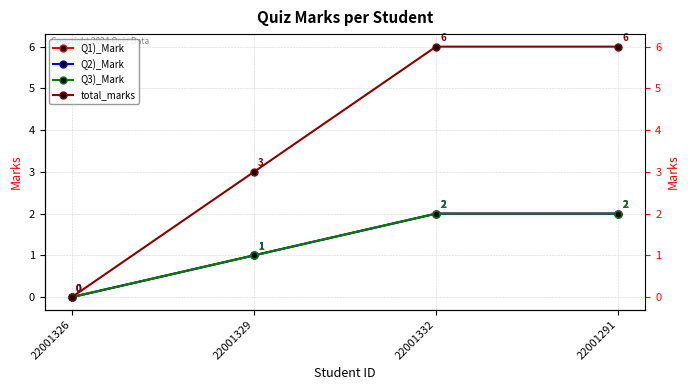

Which category has the highest value in the Q2)_Mark series?

22001332